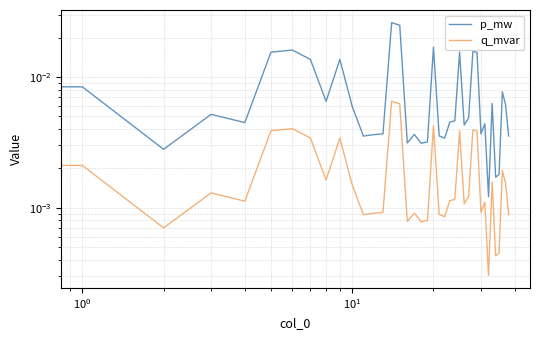

Rank the series by their maximum value, from highest to lowest.

p_mw, q_mvar